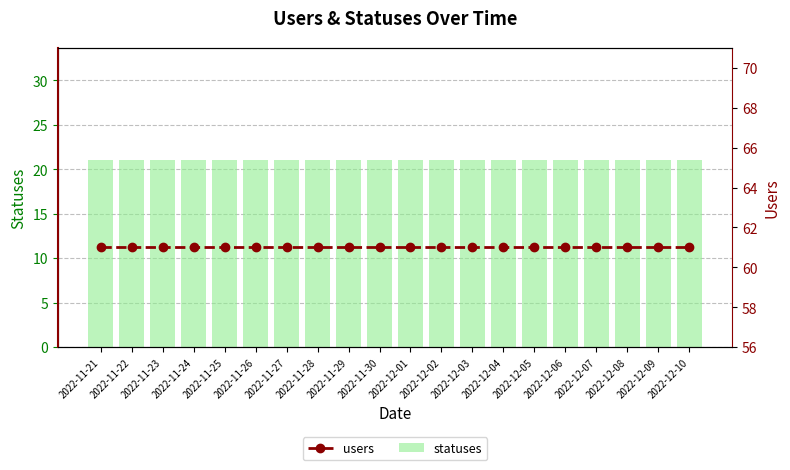

What is the label of the 6th bar from the right?

2022-12-05